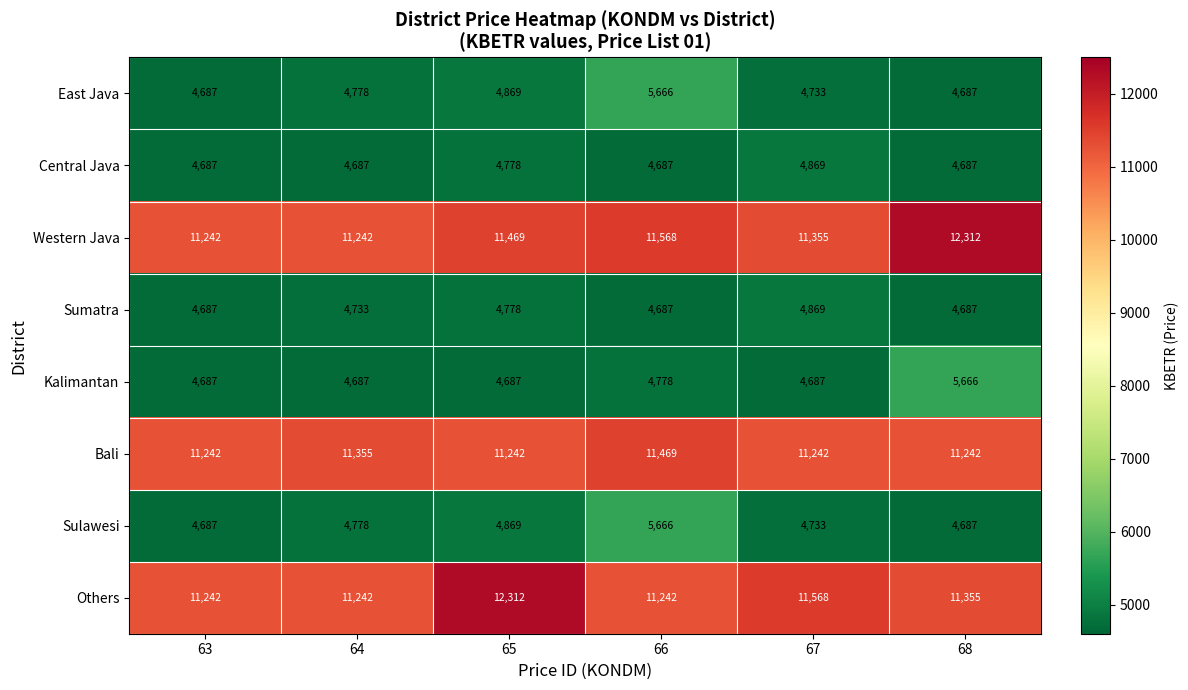

At how many categories does at least one series exceed 5949?

6